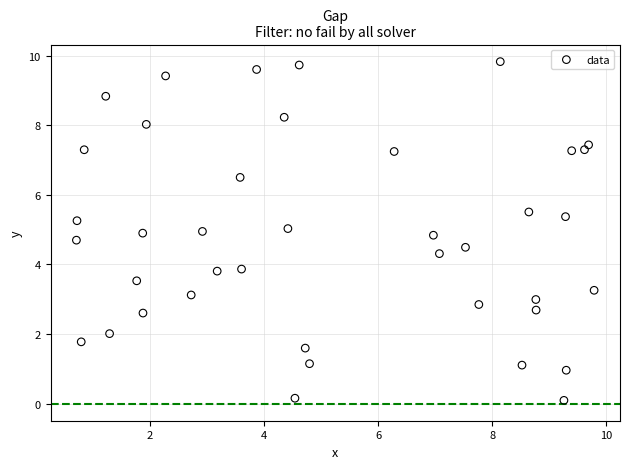

What is the range of Y values (max minus min)?

9.7